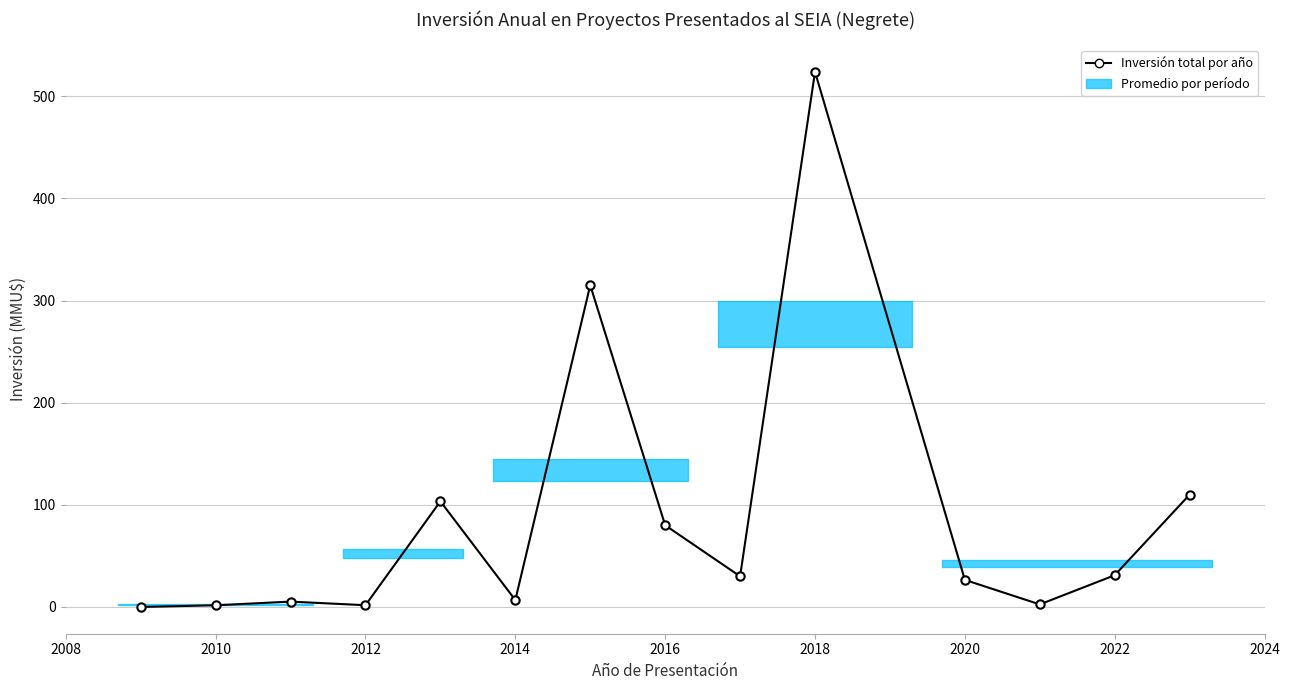

True or false: there are more than 2 points higher than both neighbors.

True